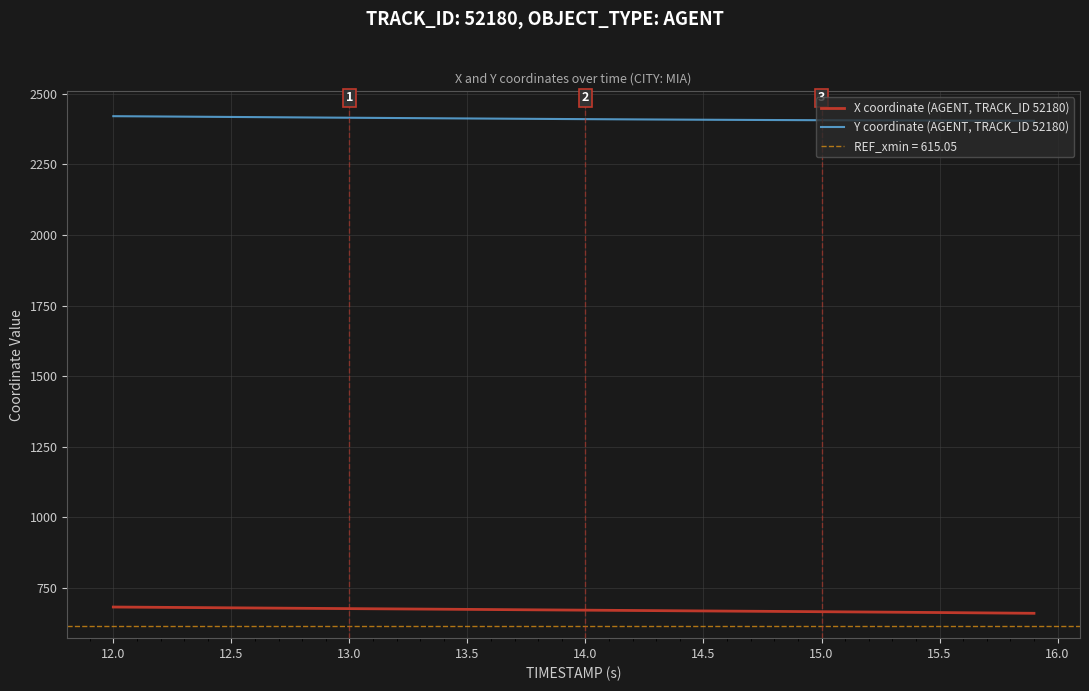

At how many categories does at least one series exceed 781?

40